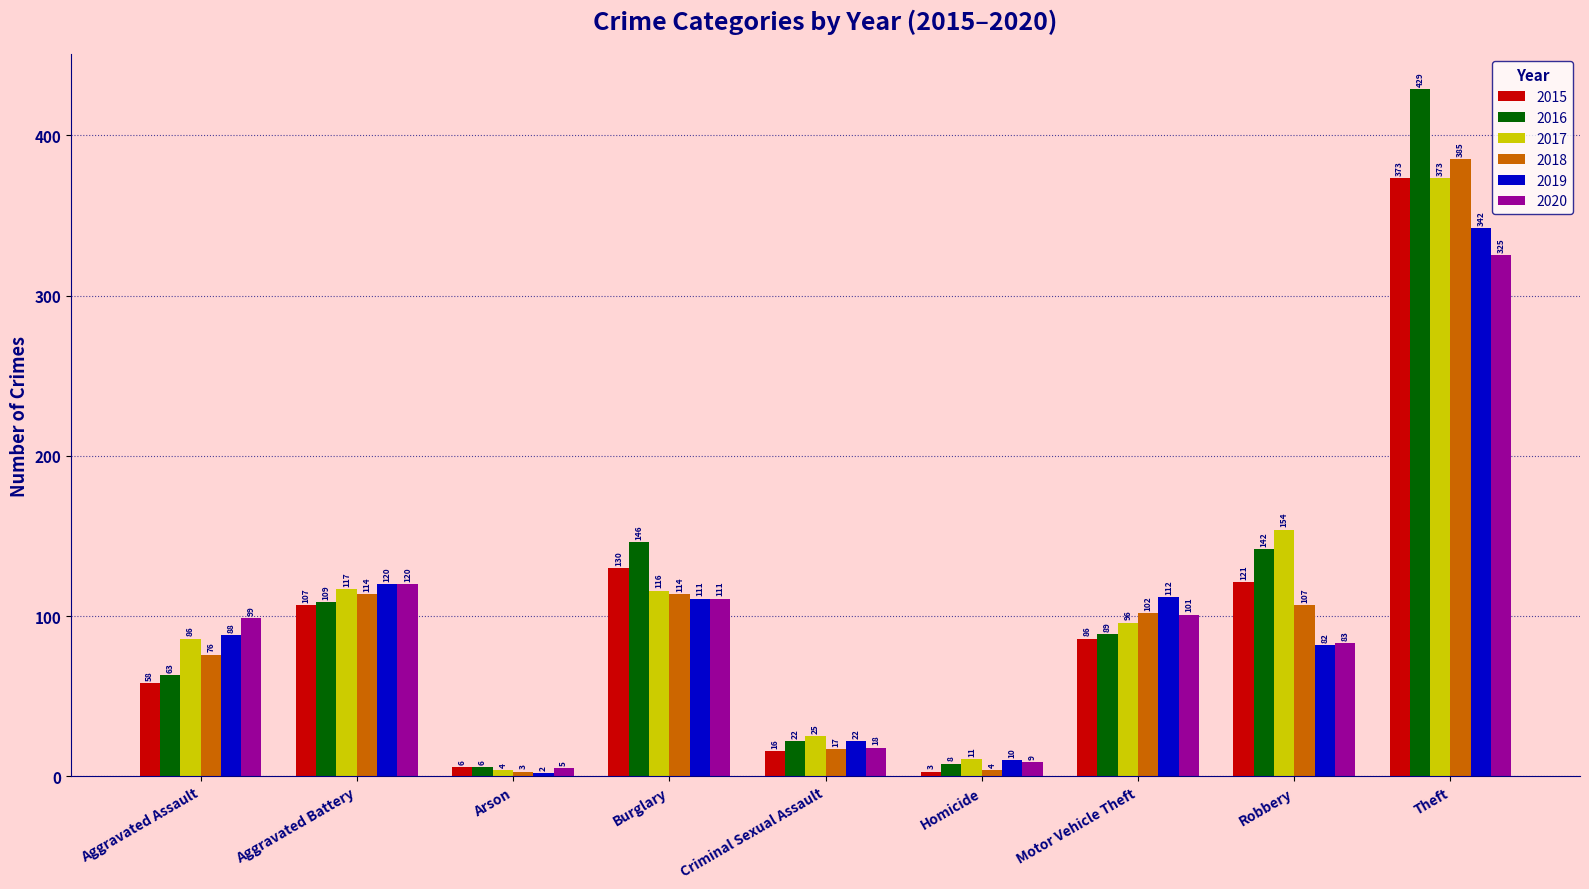

Which label corresponds to the smallest value in the chart?

Arson